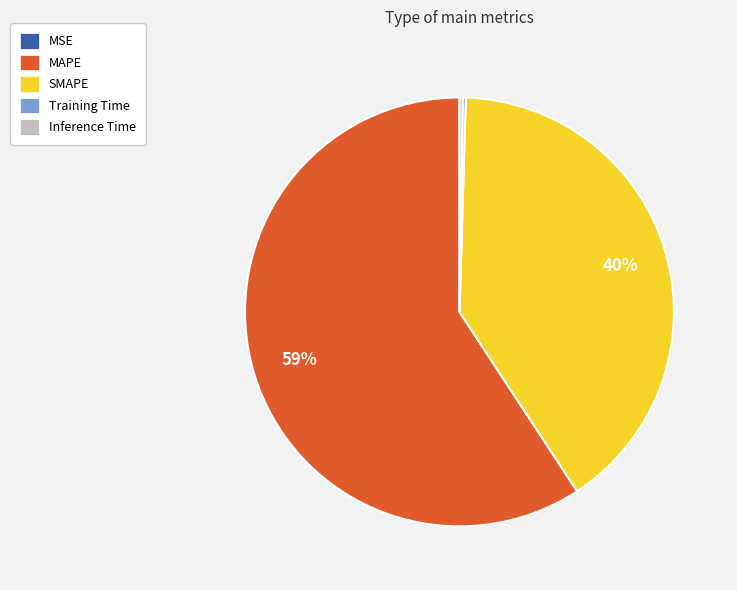

Which slice represents more than half of the pie?

MAPE